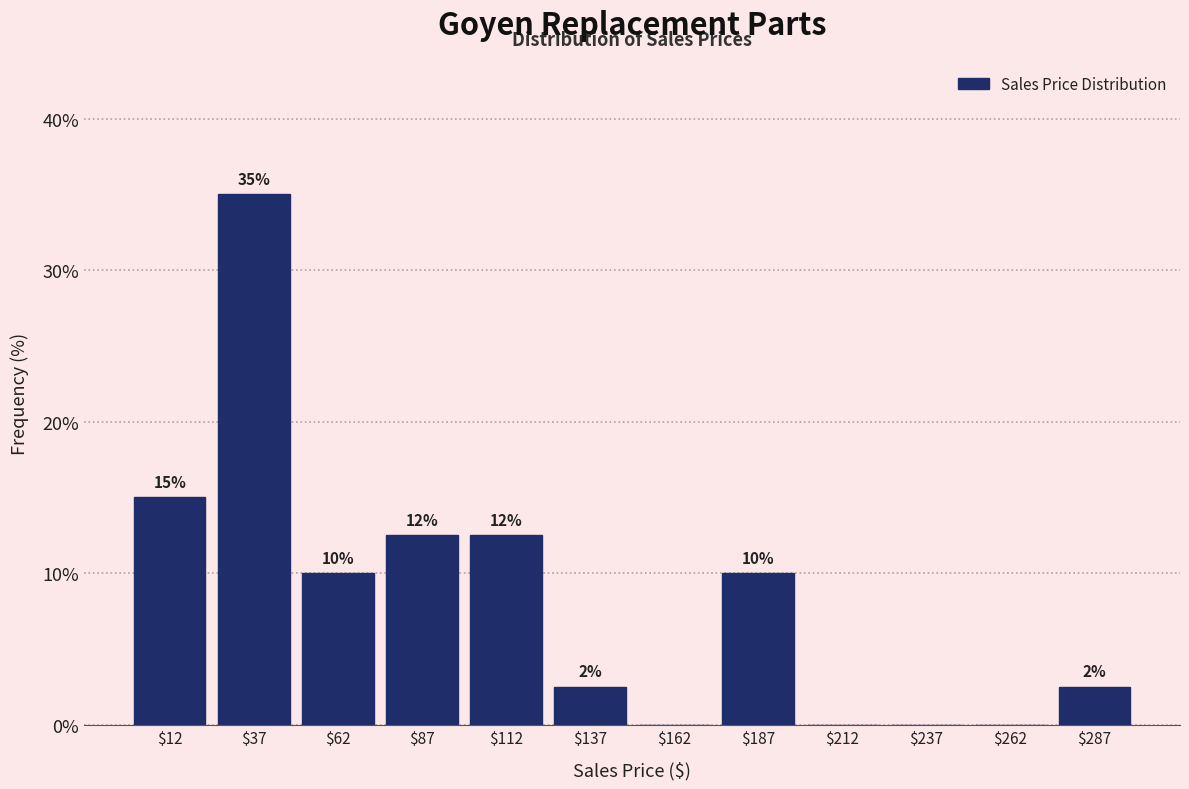

Which range on the x-axis has the tallest bar?

25 to 50